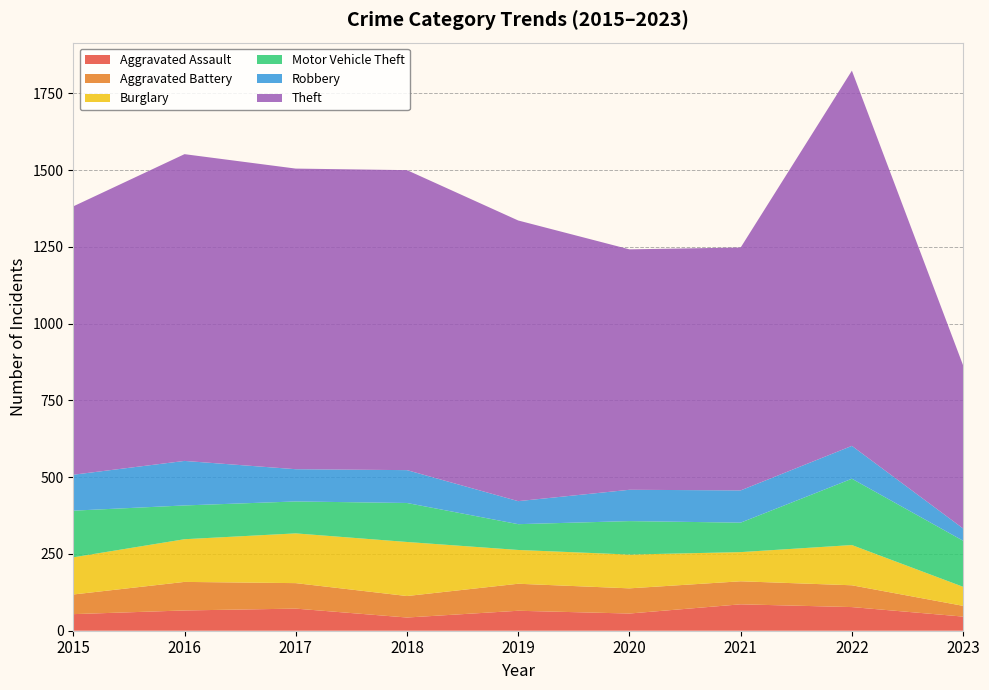

Reading right to left, list all the values displayed in this chart.

Aggravated Assault: 2023=46	2022=77	2021=86	2020=56	2019=65	2018=43	2017=72	2016=66	2015=54
Aggravated Battery: 2023=35	2022=71	2021=75	2020=82	2019=88	2018=70	2017=83	2016=93	2015=64
Burglary: 2023=62	2022=131	2021=95	2020=110	2019=110	2018=176	2017=162	2016=139	2015=121
Motor Vehicle Theft: 2023=150	2022=216	2021=96	2020=109	2019=84	2018=127	2017=104	2016=110	2015=152
Robbery: 2023=40	2022=107	2021=105	2020=102	2019=75	2018=107	2017=105	2016=145	2015=117
Theft: 2023=531	2022=1222	2021=791	2020=783	2019=914	2018=977	2017=979	2016=999	2015=874